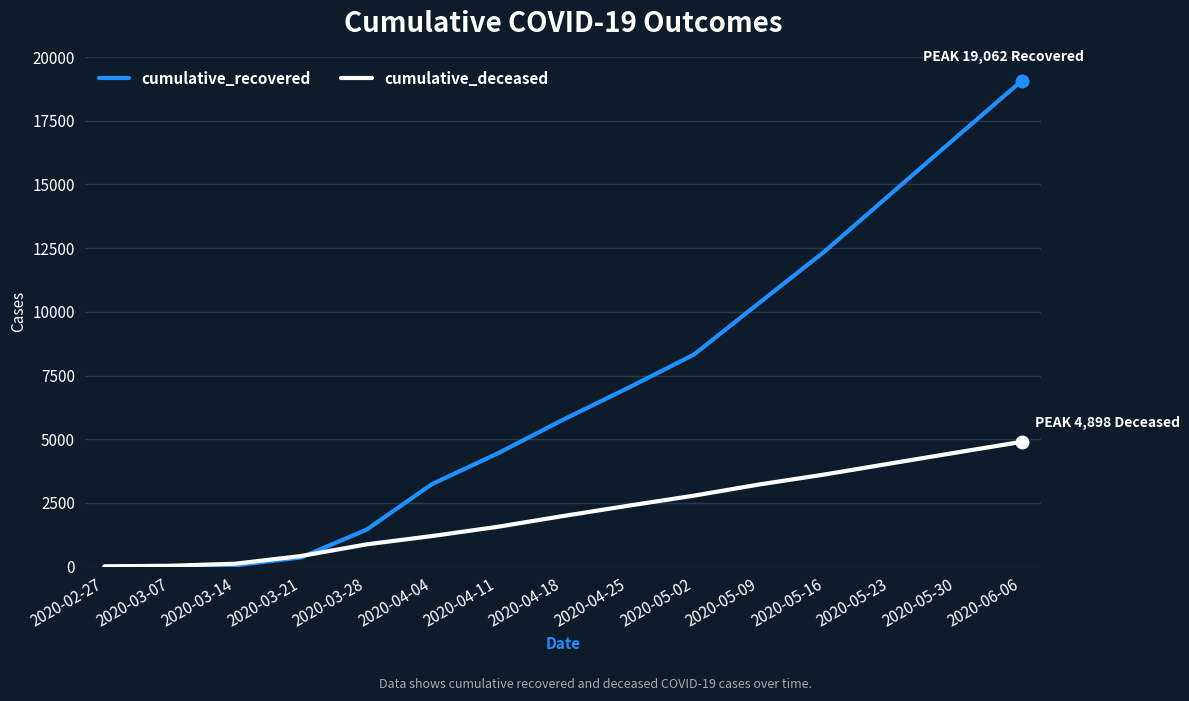

After their last crossing, which series has the higher values: cumulative_recovered or cumulative_deceased?

cumulative_recovered